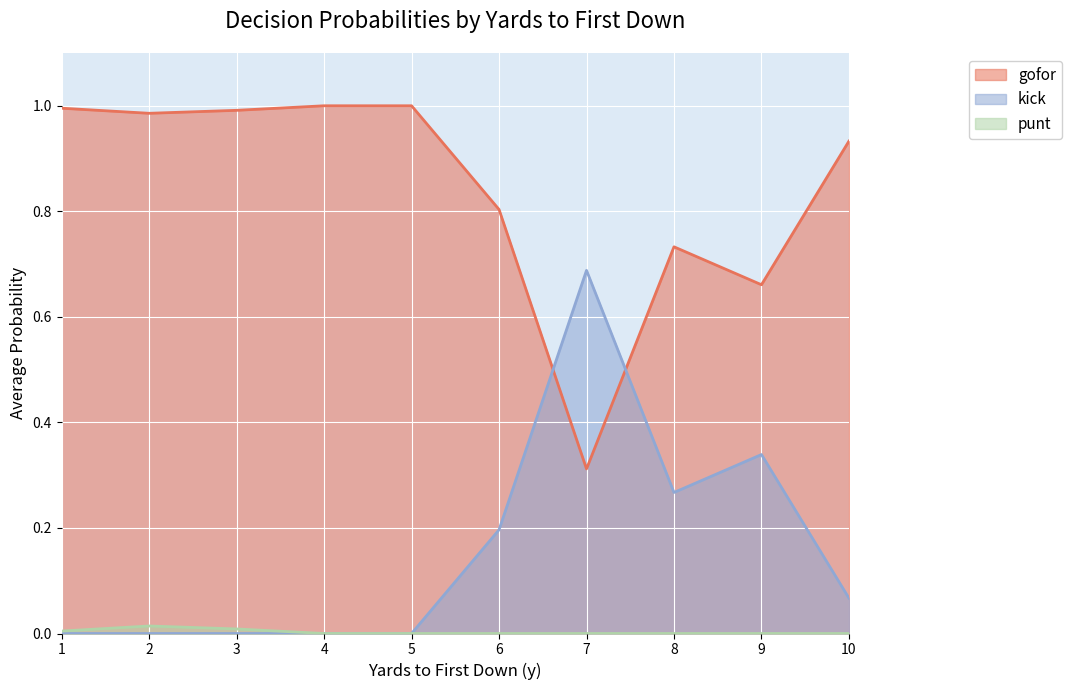

What is the difference between the gofor values at 9 and 5?

0.3